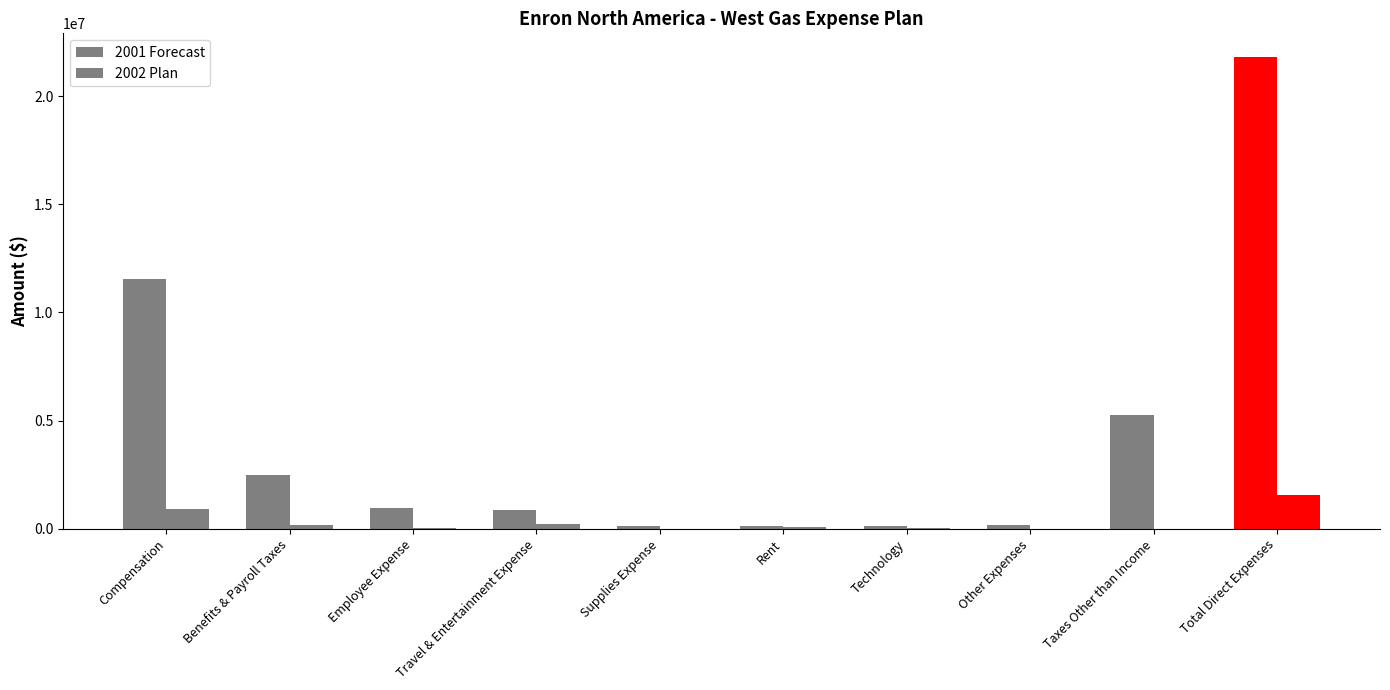

What is the difference between the second highest and minimum values in the 2002 Plan series?

905850.0